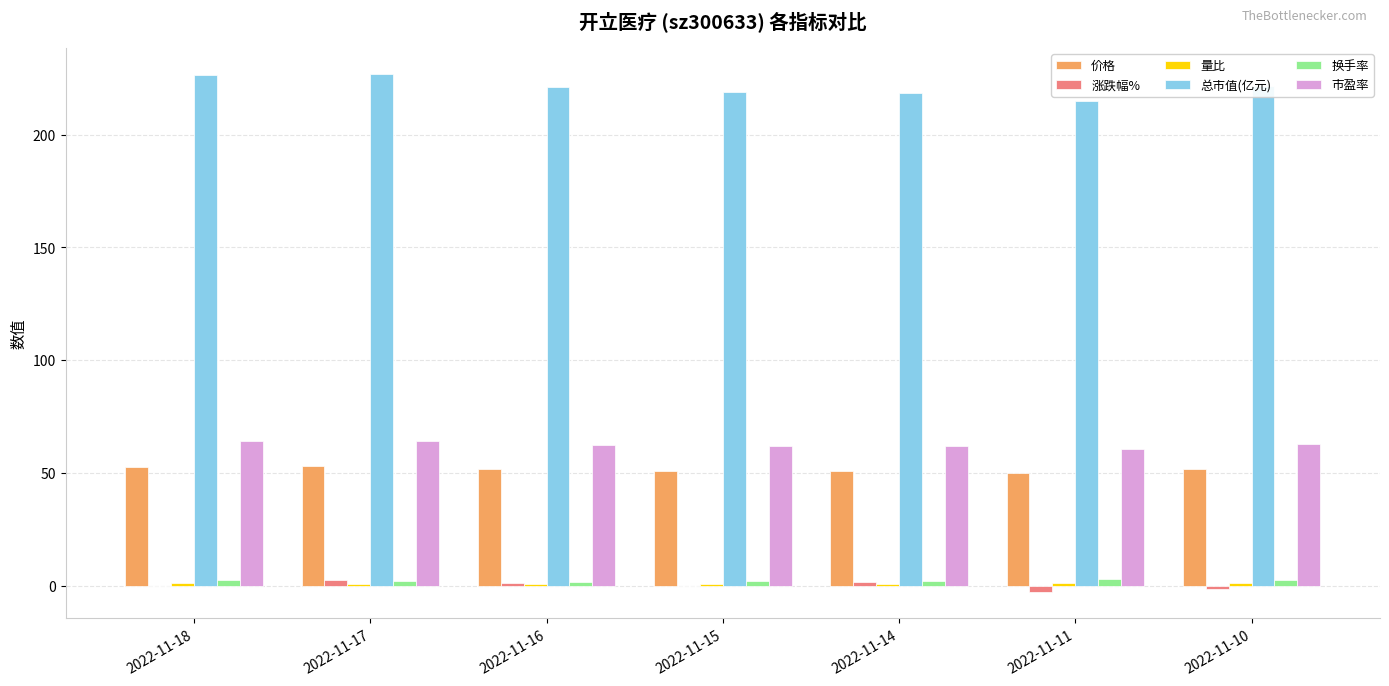

Which series has the largest total across all categories?

总市值(亿元)